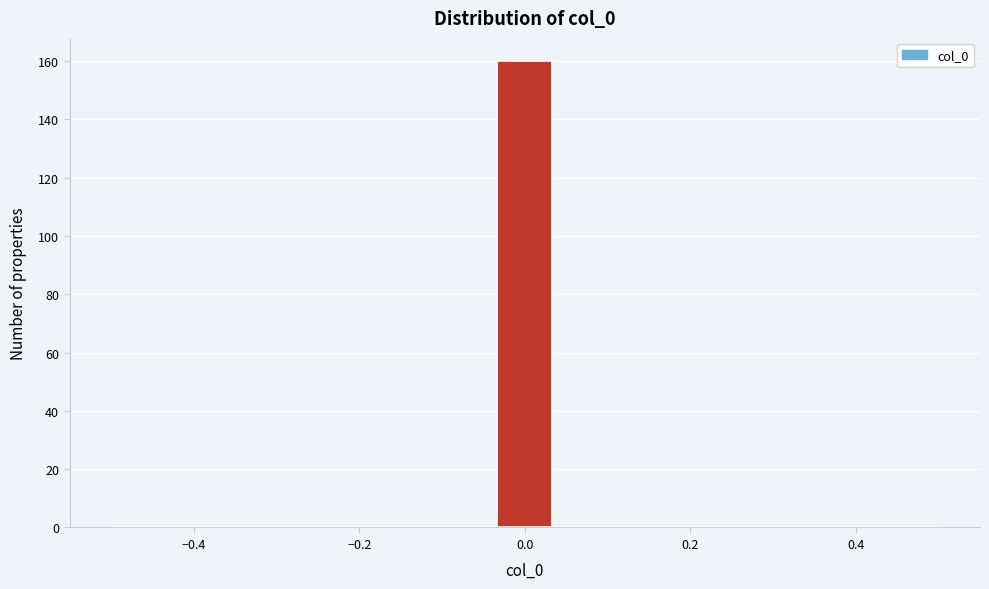

Read against the x-axis, roughly where is the centre of the tallest bar?

0.00